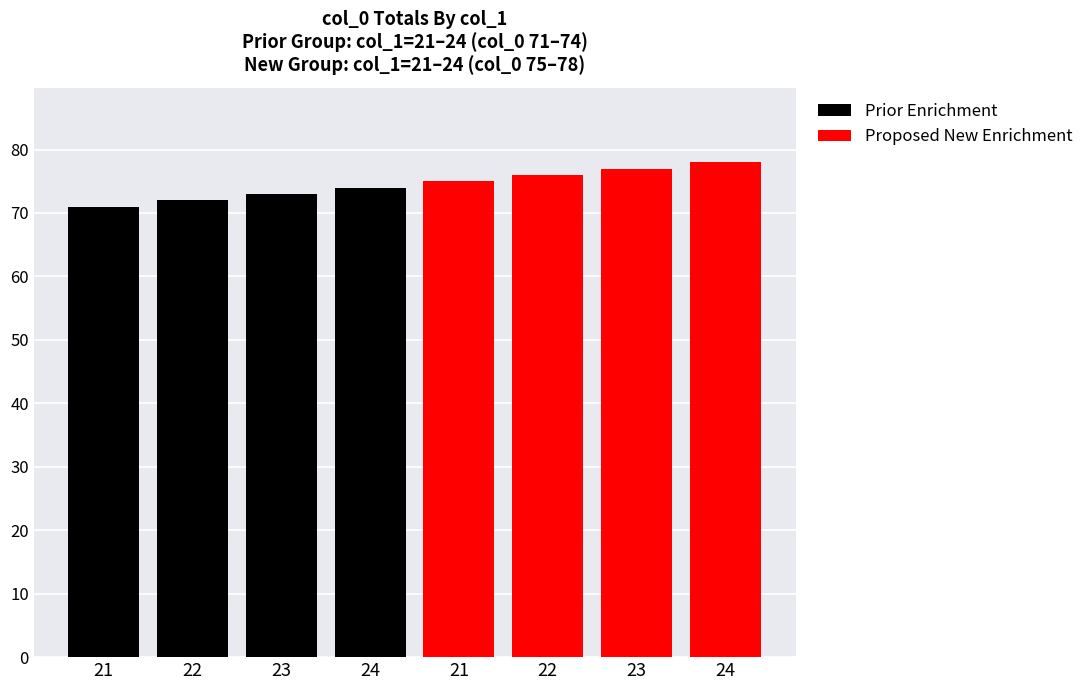

The Proposed New Enrichment series shows 78 at 24. True or false?

True